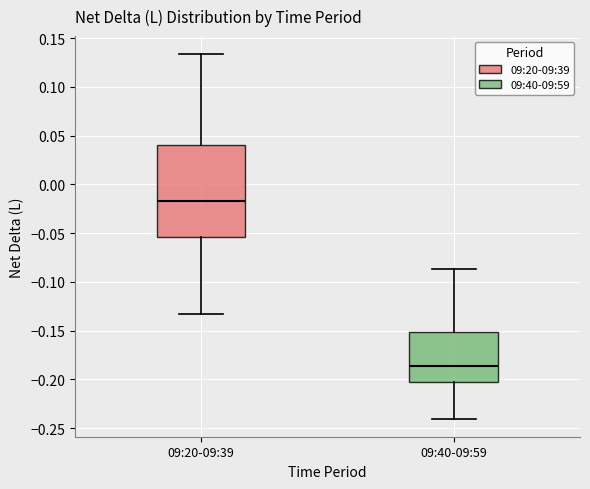

Reading left to right, read every box against the y-axis: the position of its median line, the range the box covers, and the ends of its whiskers. The values are not printed on the chart, so give them approximately, as read against the axis.

09:20-09:39: median -0.015, box -0.055 to 0.040, whiskers -0.135 to 0.135
09:40-09:59: median -0.185, box -0.205 to -0.150, whiskers -0.240 to -0.085